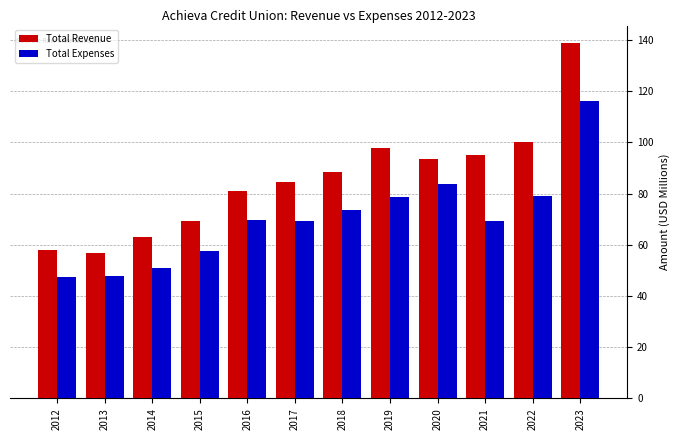

What is the average value of the Total Expenses series?

70.2